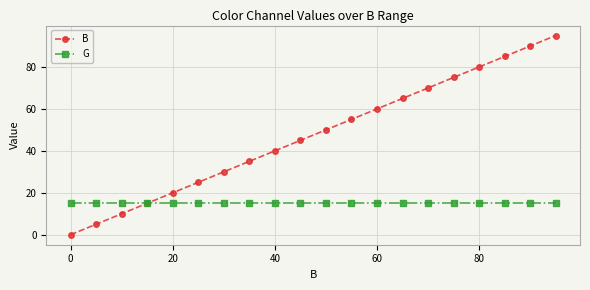

Which series has the largest total across all categories?

B